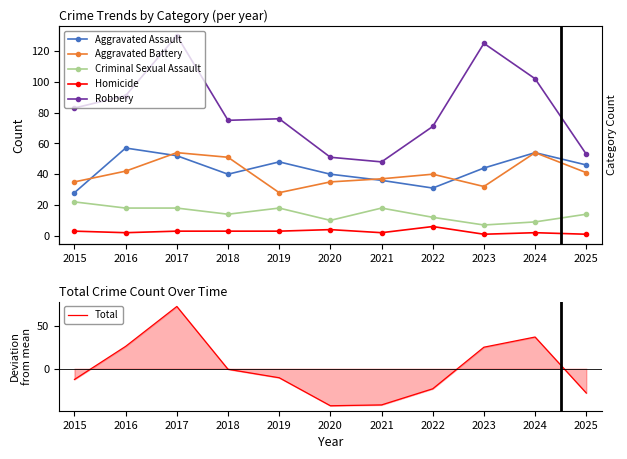

Which category has the highest value in the Total series?

2017